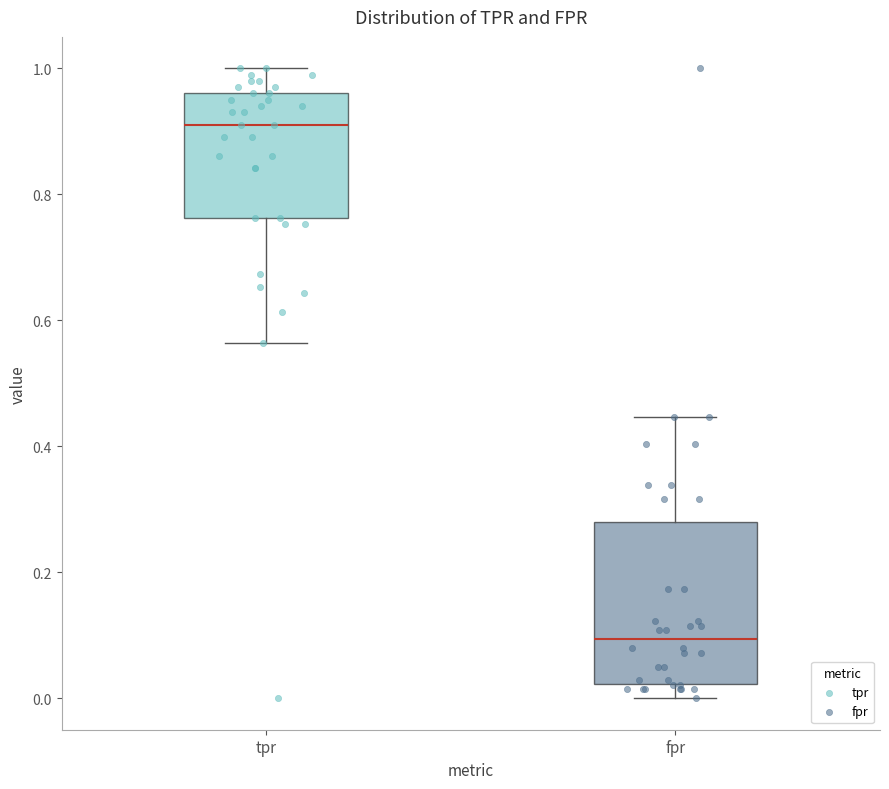

Which box has the highest median line?

tpr